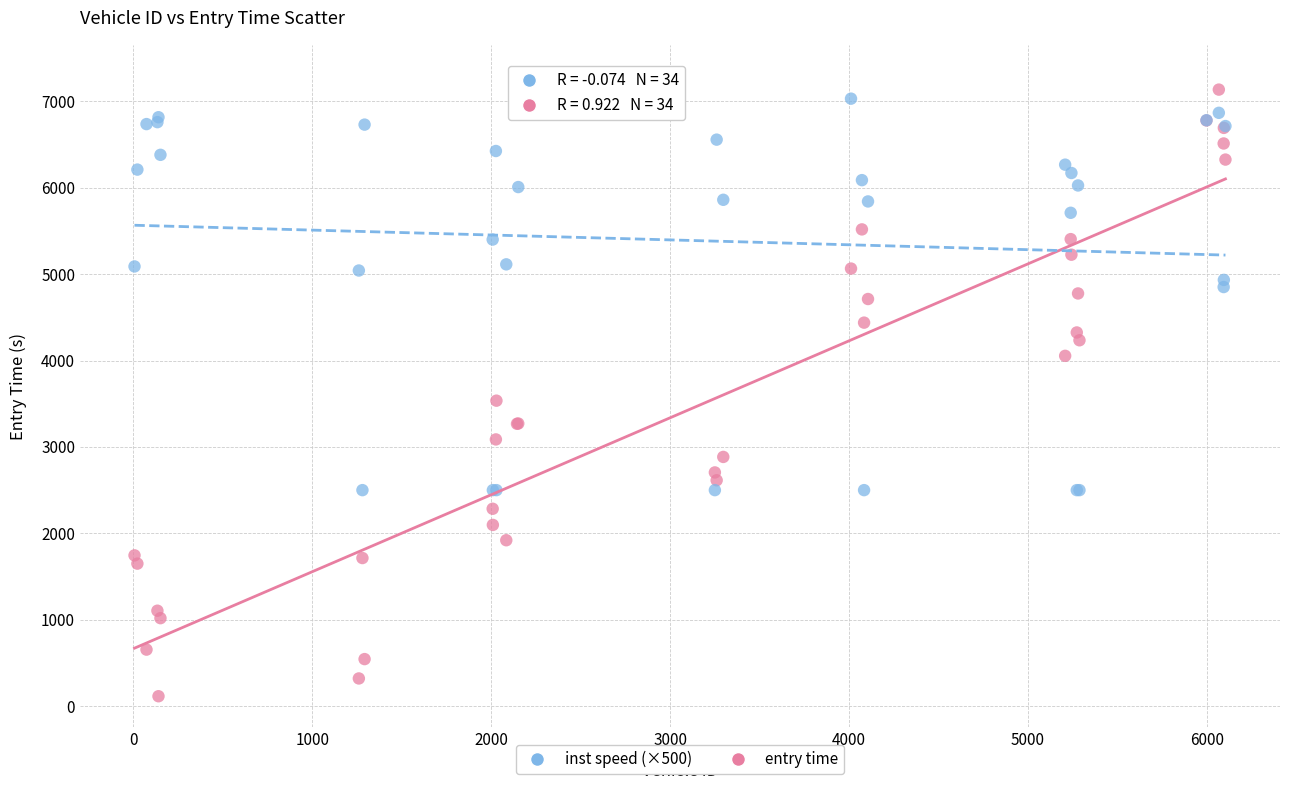

Which series contains the lowest Y value?

entry time